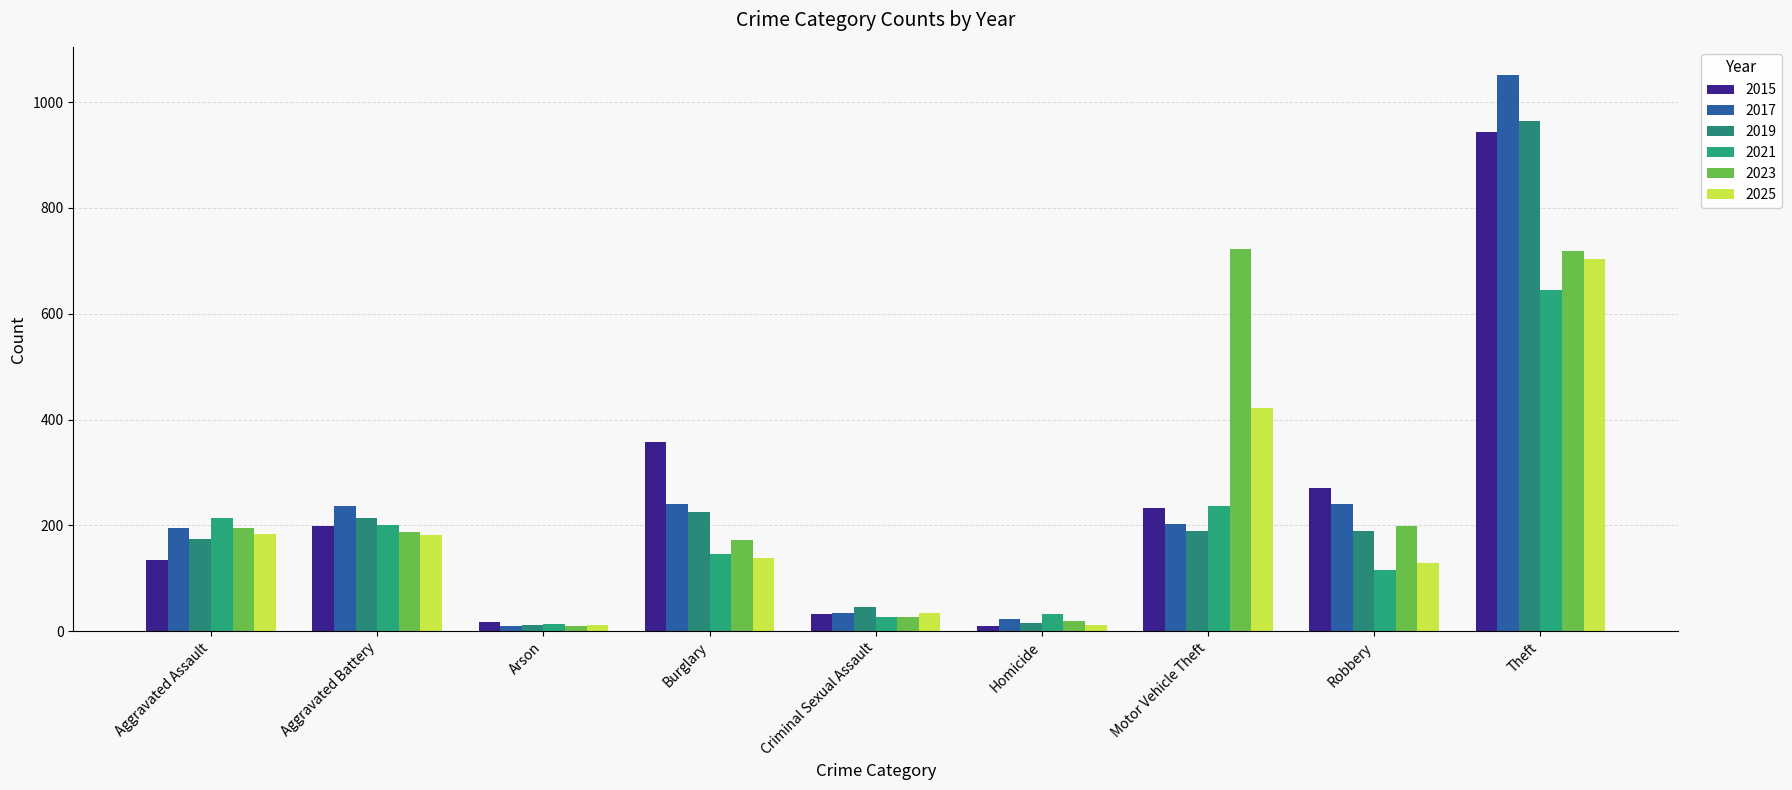

What is the difference between the highest and lowest values at Criminal Sexual Assault?

20